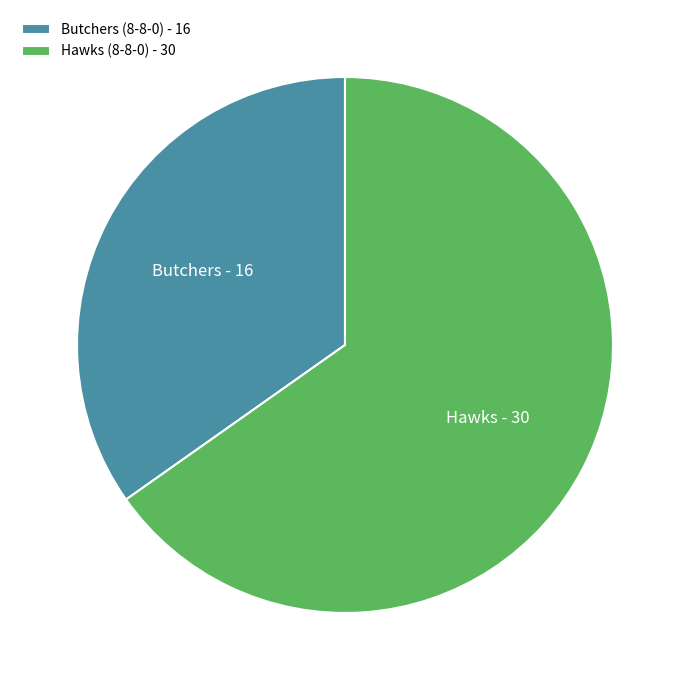

Which slice is the smallest?

Butchers (8-8-0)